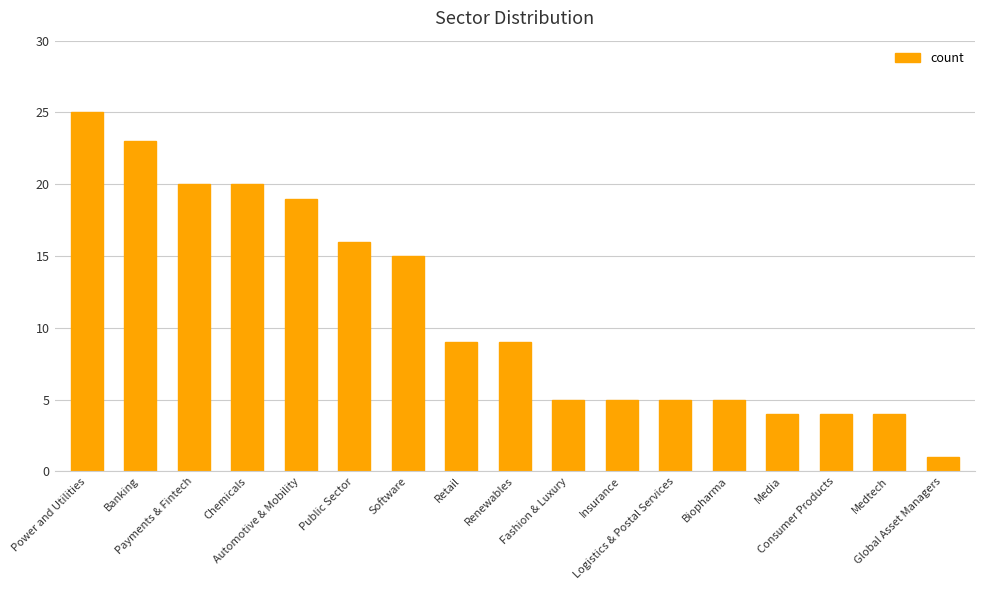

The value at Renewables is 12. True or false?

False